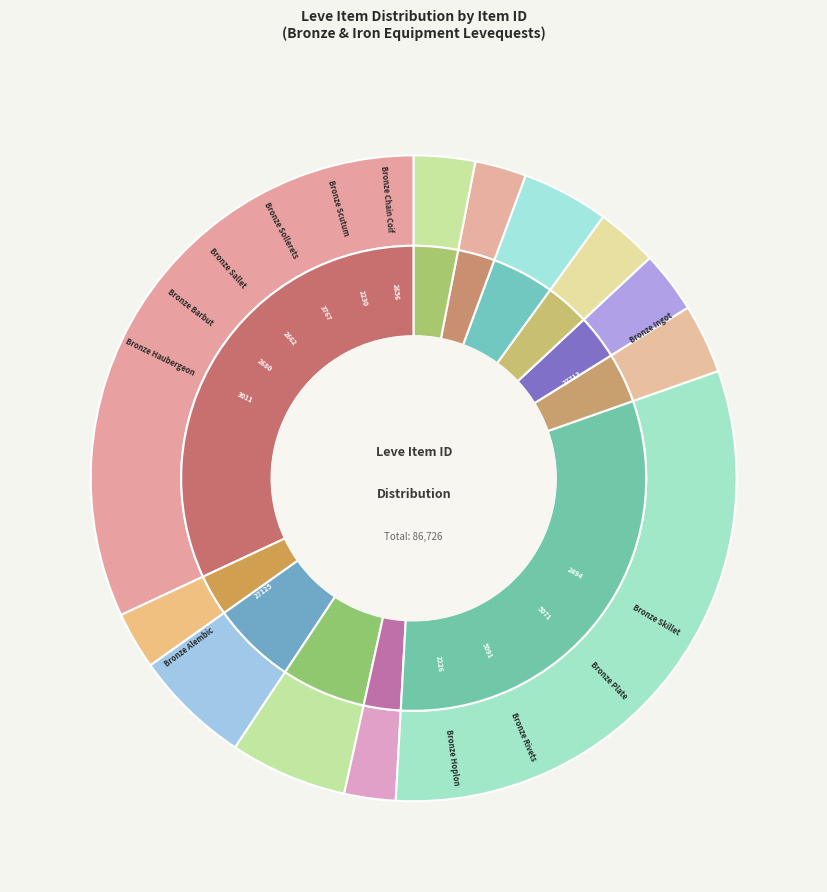

Is it true that Bronze Skillet is 12% of the pie?

False